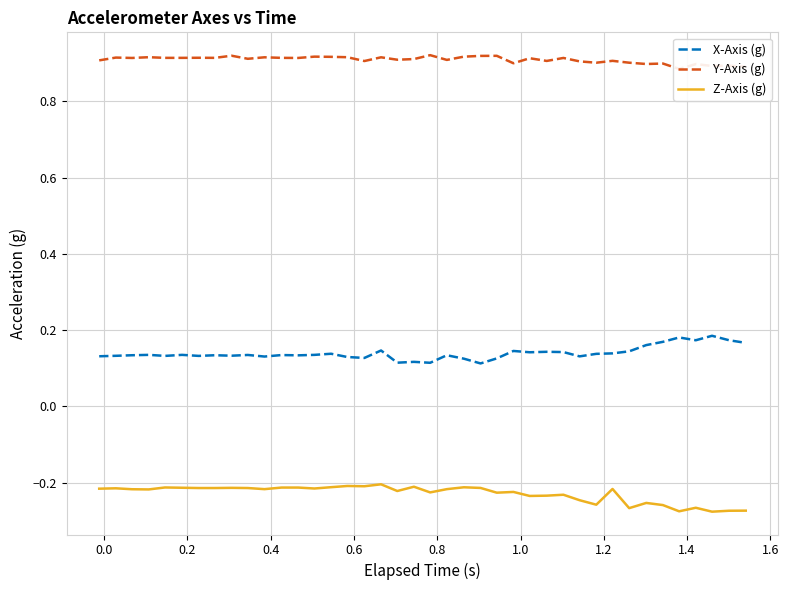

True or false: Z-Axis (g) and X-Axis (g) intersect in this chart.

False